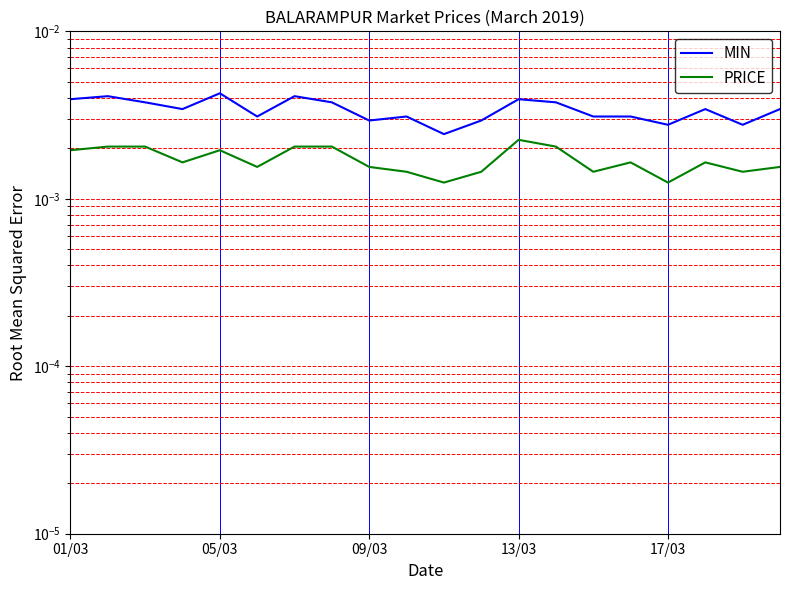

True or false: MIN and PRICE intersect in this chart.

False